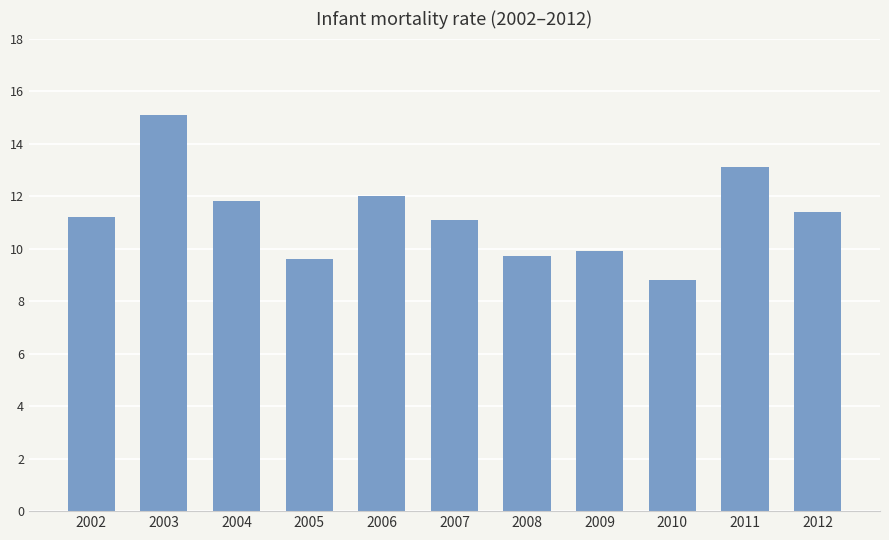

How many data points are less than 11?

4